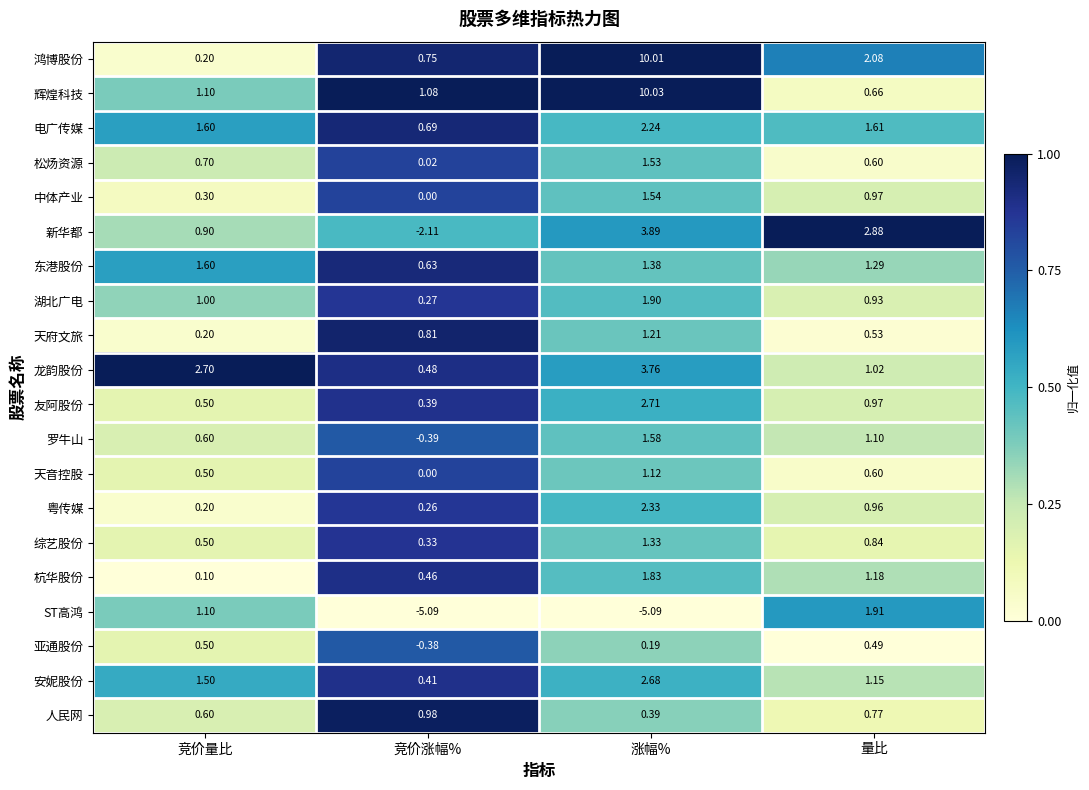

Where is 粤传媒 nearest to the value 1?

量比